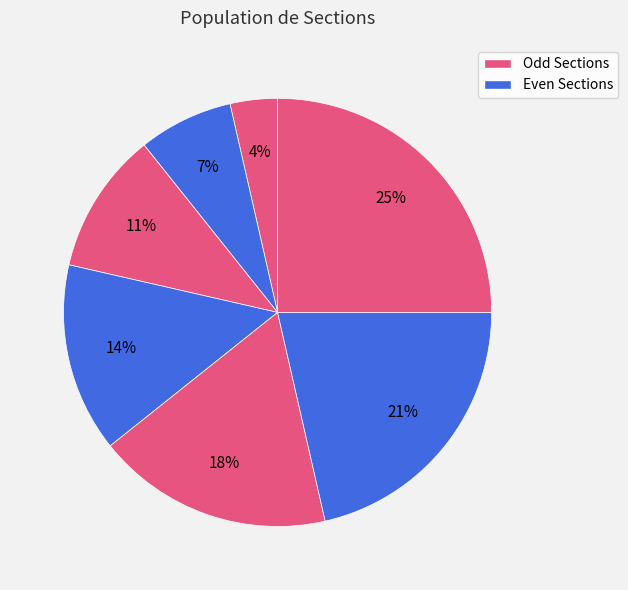

Is there any slice that represents more than half of the pie?

No